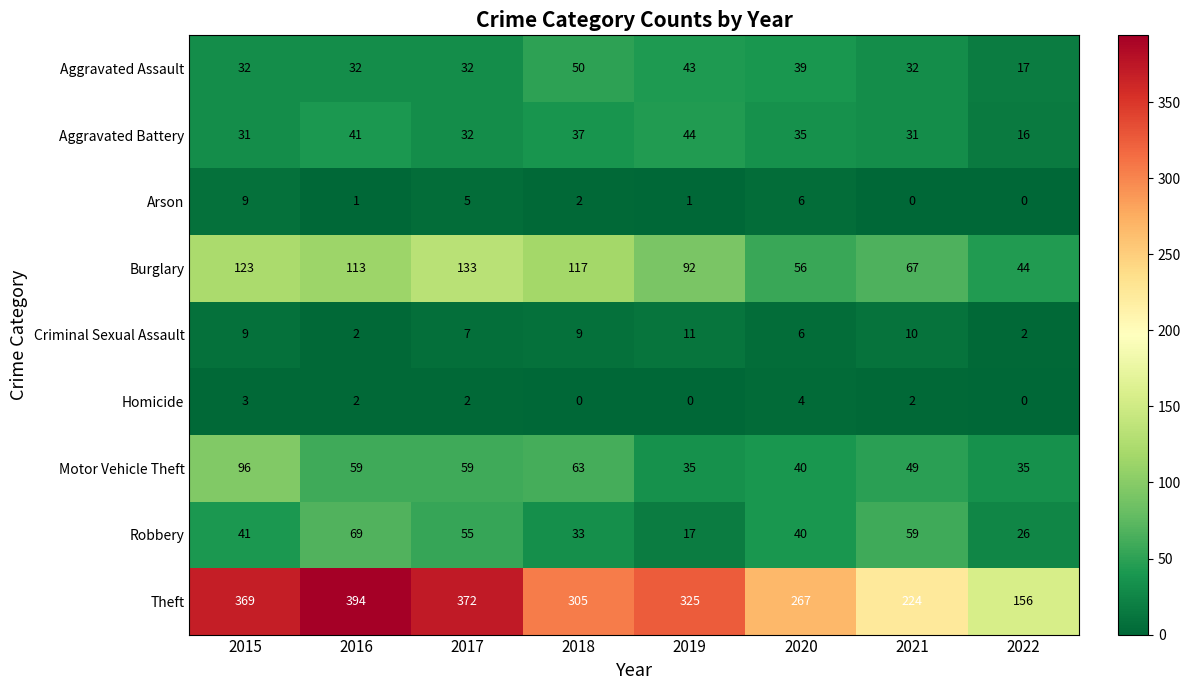

True or false: Robbery has a value of 16 at 2022.

False